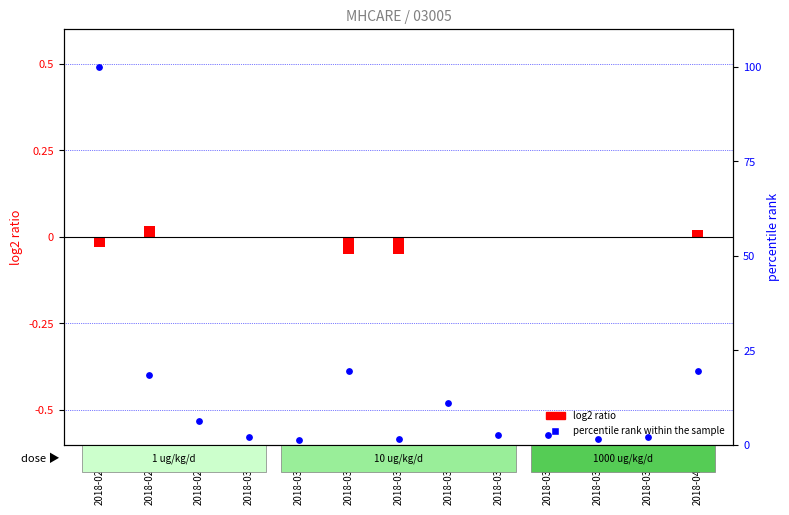

What is the change in value from 2018-03-02 to 2018-03-16?

+0.7